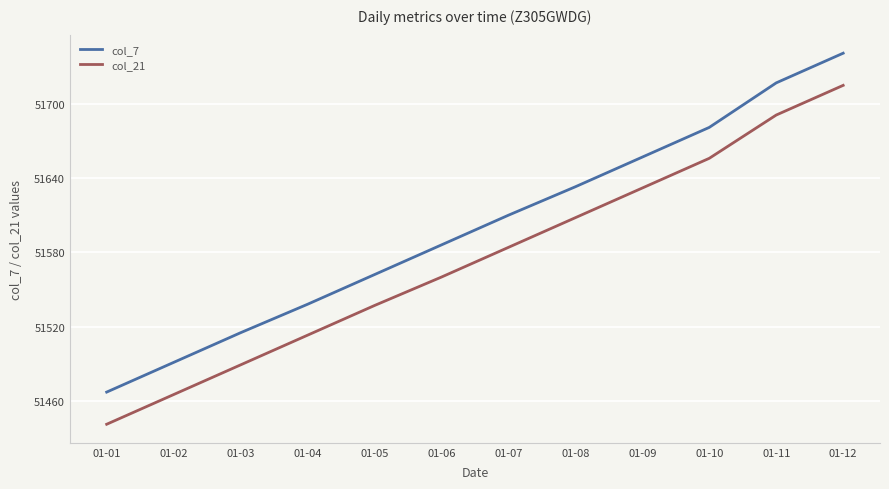

What is the approximate value of col_7 at 01-05, to the nearest 10?

51560